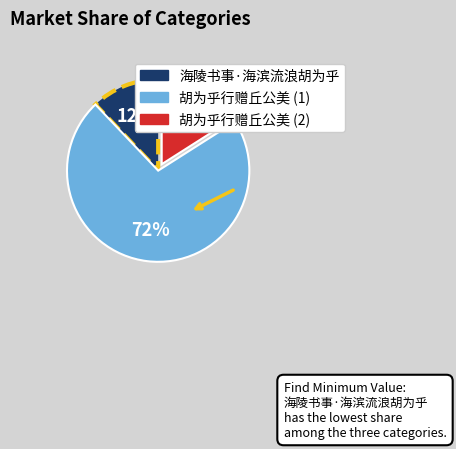

True or false: 海陵书事·海滨流浪胡为乎 accounts for 22% of the total.

False